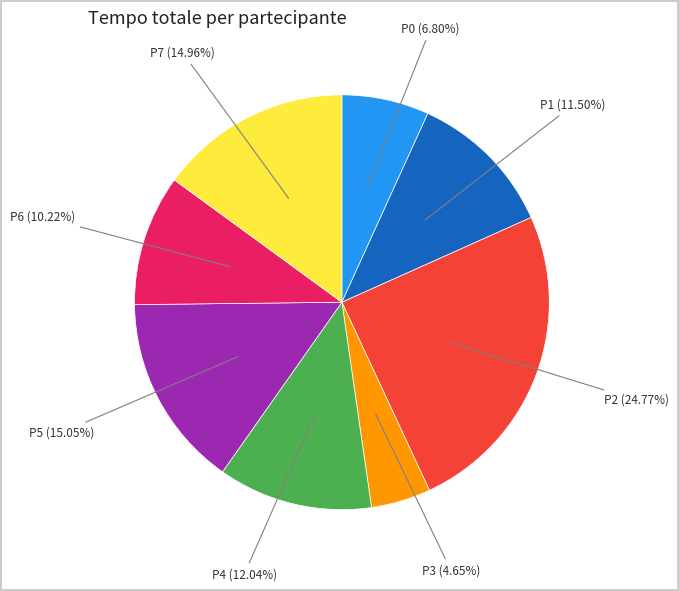

How many slices are in this pie chart?

8